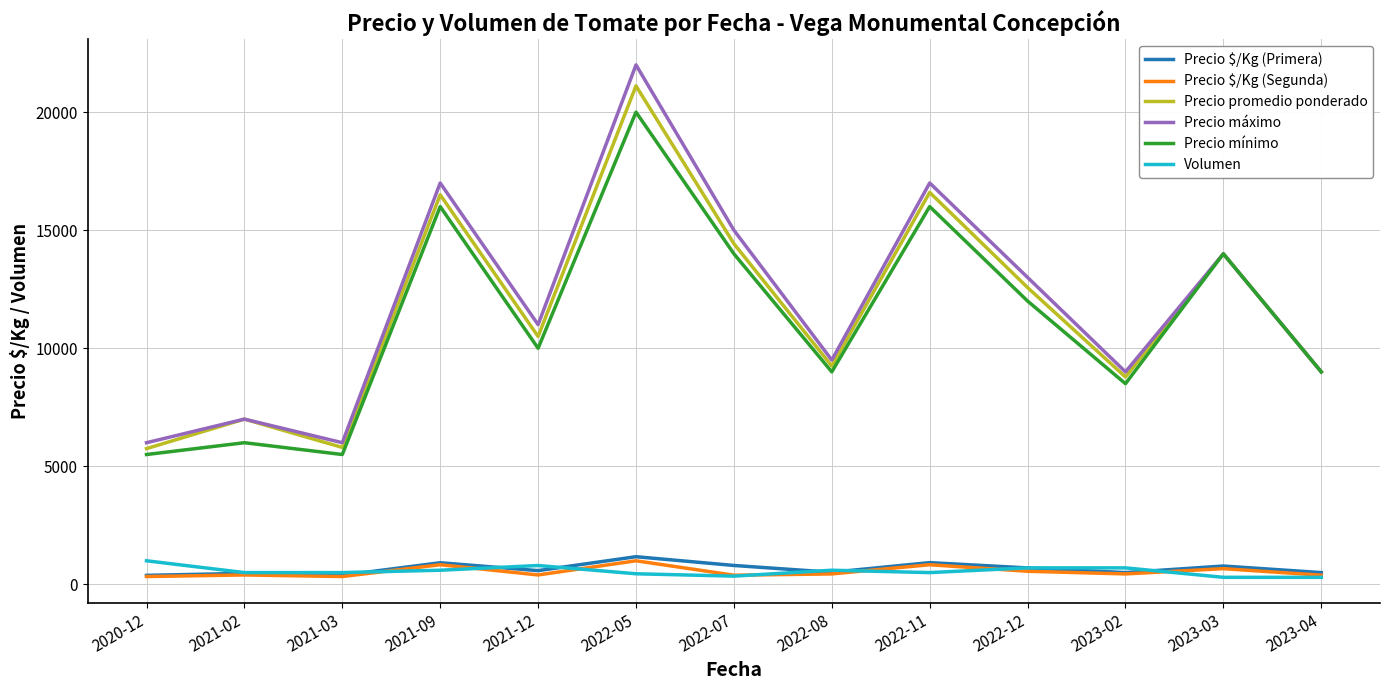

What is the total value across all series at 2023-02?

27930